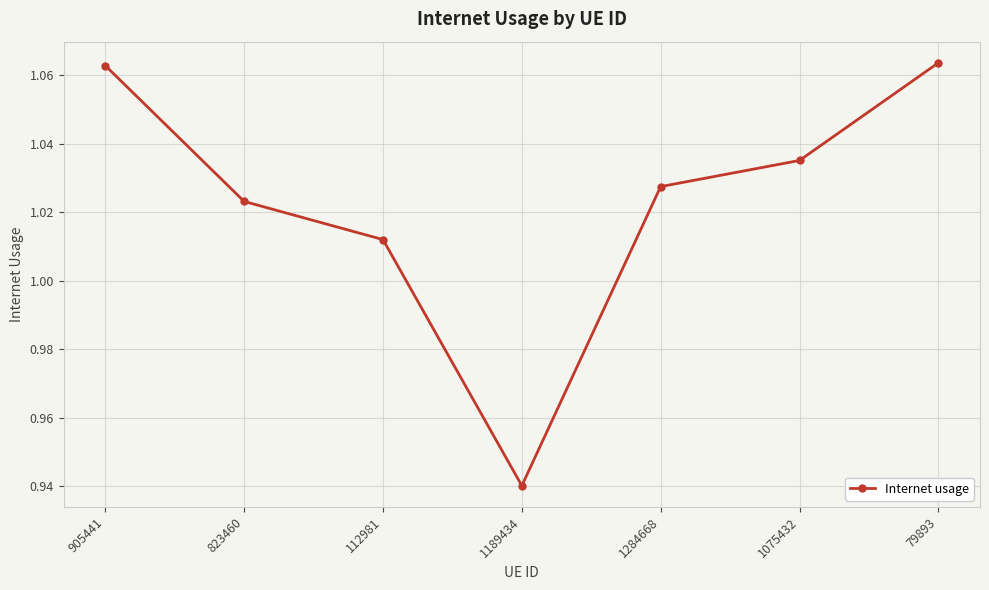

What is the label of the 4th point from the left?

1189434